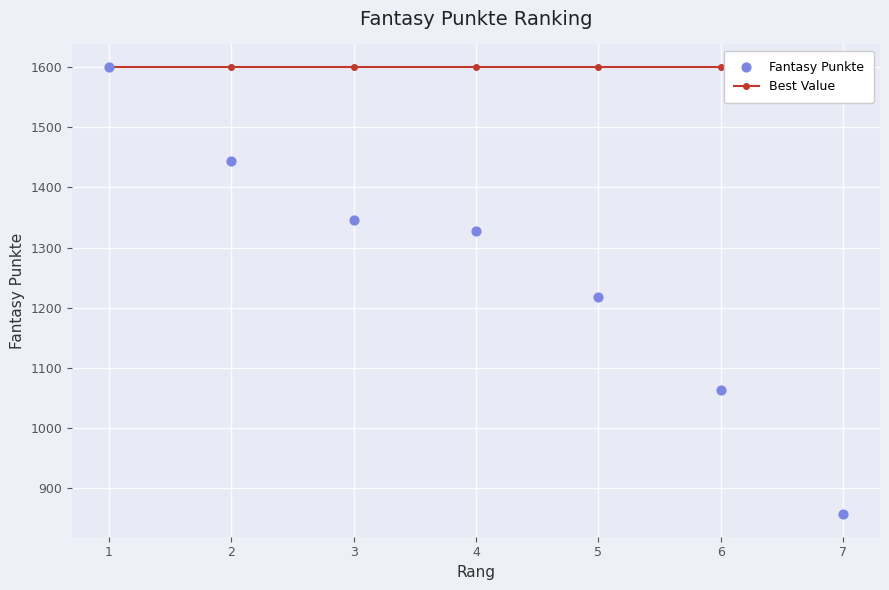

What are all the series names shown in the legend?

Best Value, Fantasy Punkte